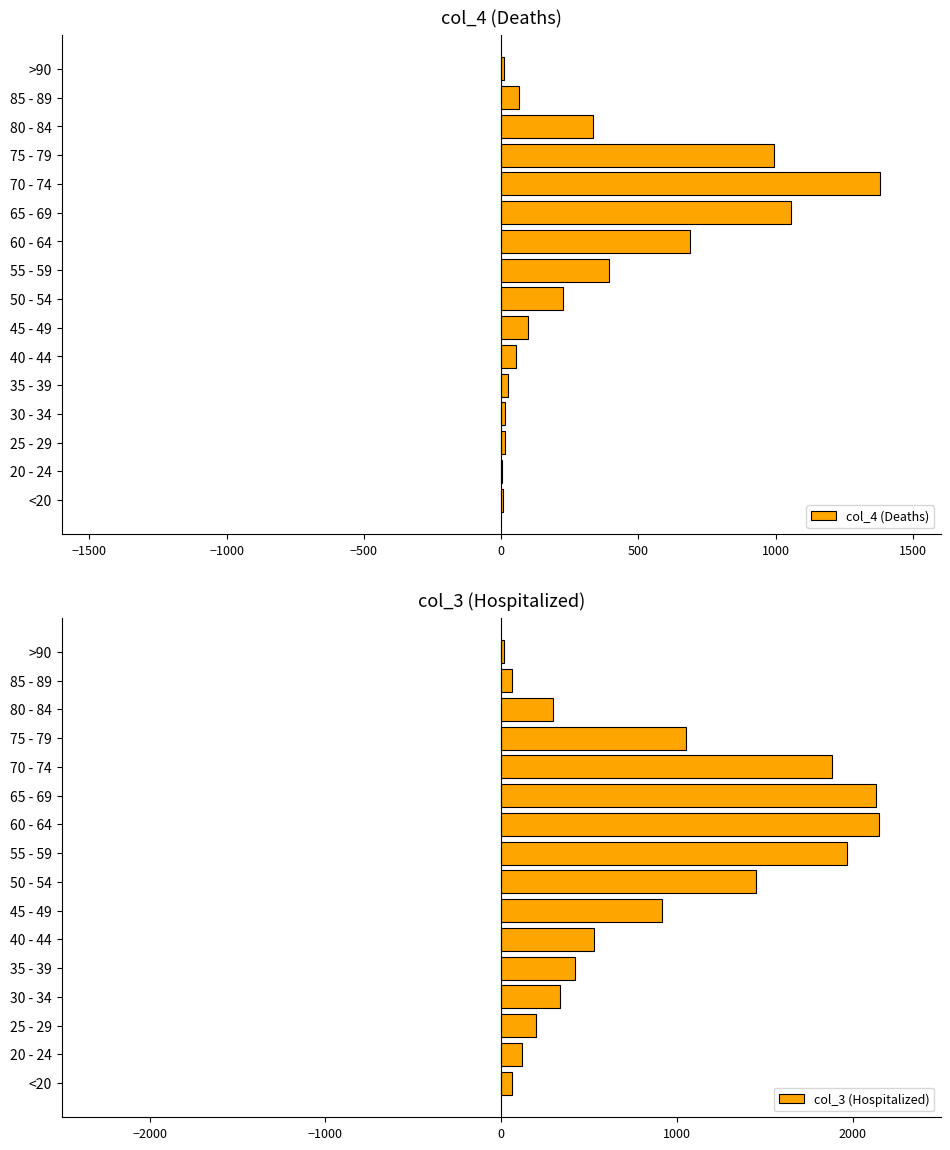

What is the lowest value of the col_4 (Deaths) series?

2